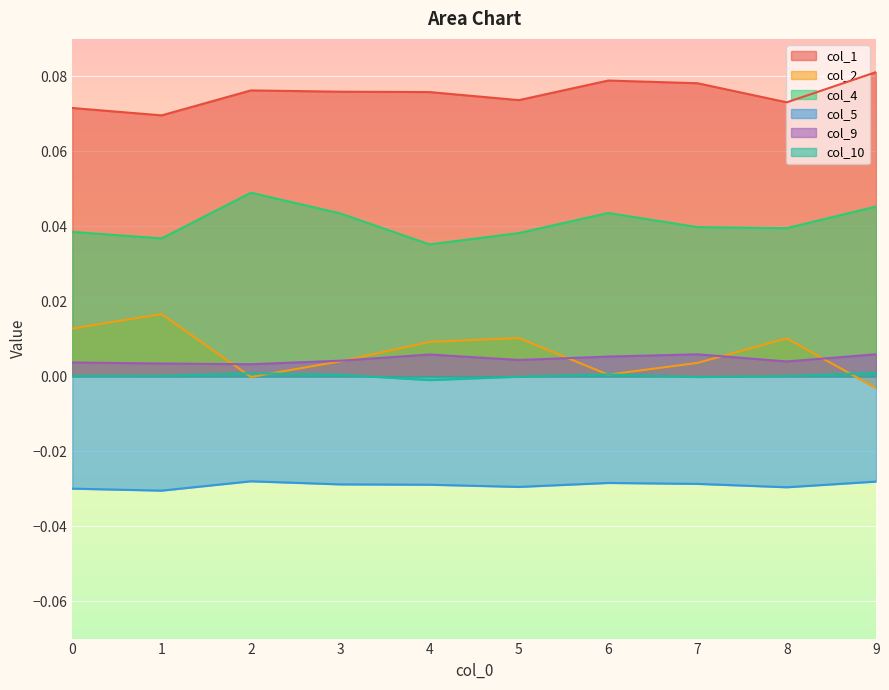

What is the total value across all series at 6?

0.1